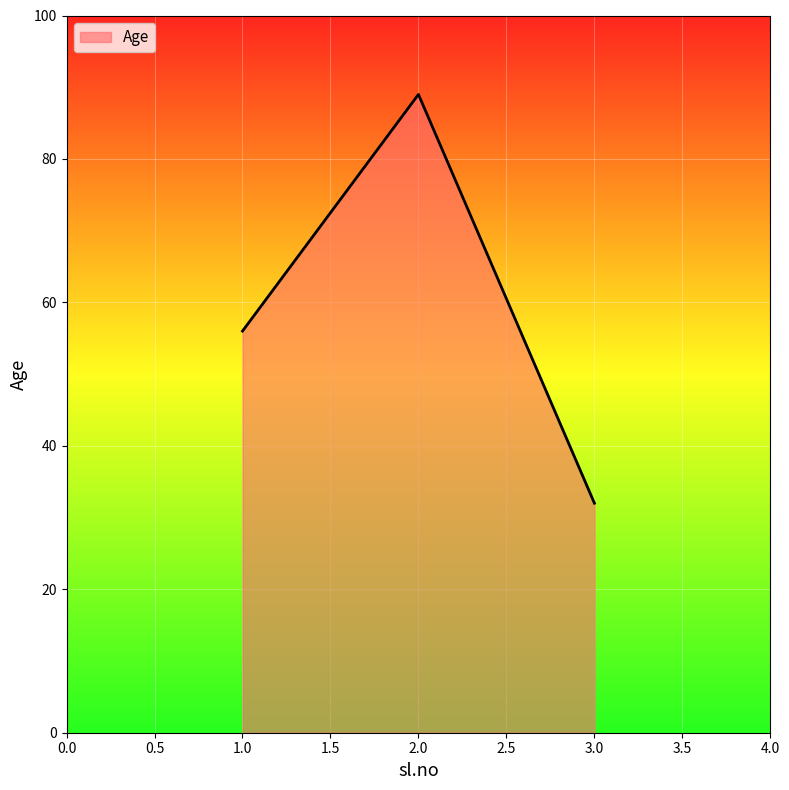

Rank the categories by value from lowest to highest.

3.0, 1.0, 2.0